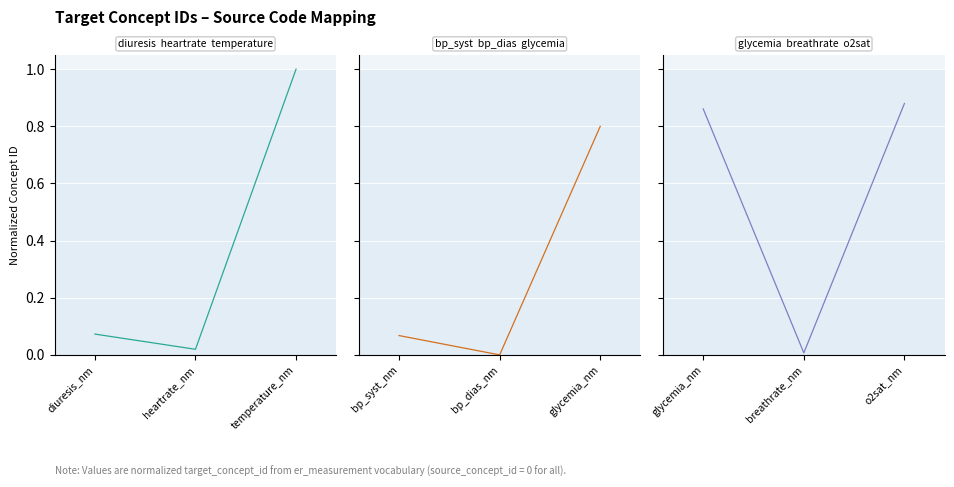

Reading left to right, what are all the values shown in this chart?

diuresis  heartrate  temperature: 0.1	0.0	1.0
bp_syst  bp_dias  glycemia: 0.1	0.0	0.8
glycemia  breathrate  o2sat: 0.9	0.0	0.9